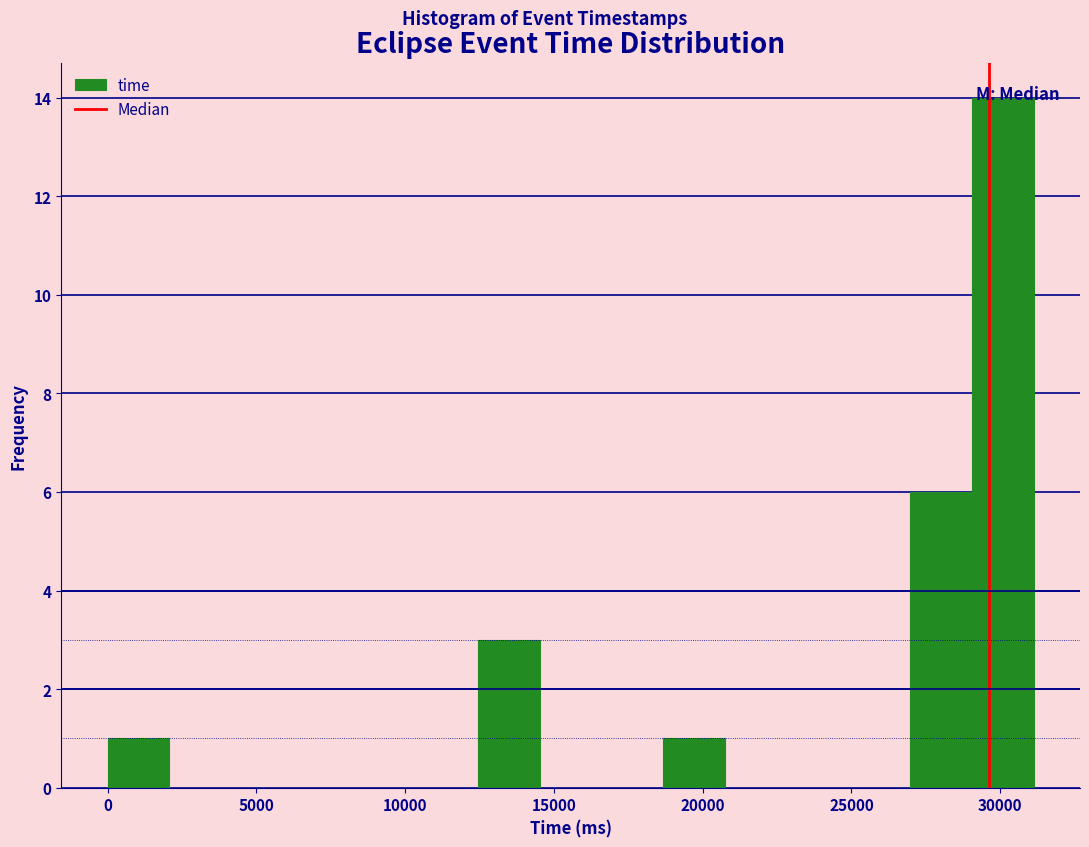

Reading left to right, list every bar in this chart as the range it spans on the x-axis followed by its height. Neither the bar edges nor the heights are printed on the chart, so give them approximately, as read against the axes.

0 to 2000: 1
2000 to 4000: 0
4000 to 6000: 0
6000 to 8500: 0
8500 to 10500: 0
10500 to 12500: 0
12500 to 14500: 3
14500 to 16500: 0
16500 to 18500: 0
18500 to 21000: 1
21000 to 23000: 0
23000 to 25000: 0
25000 to 27000: 0
27000 to 29000: 6
29000 to 31000: 14